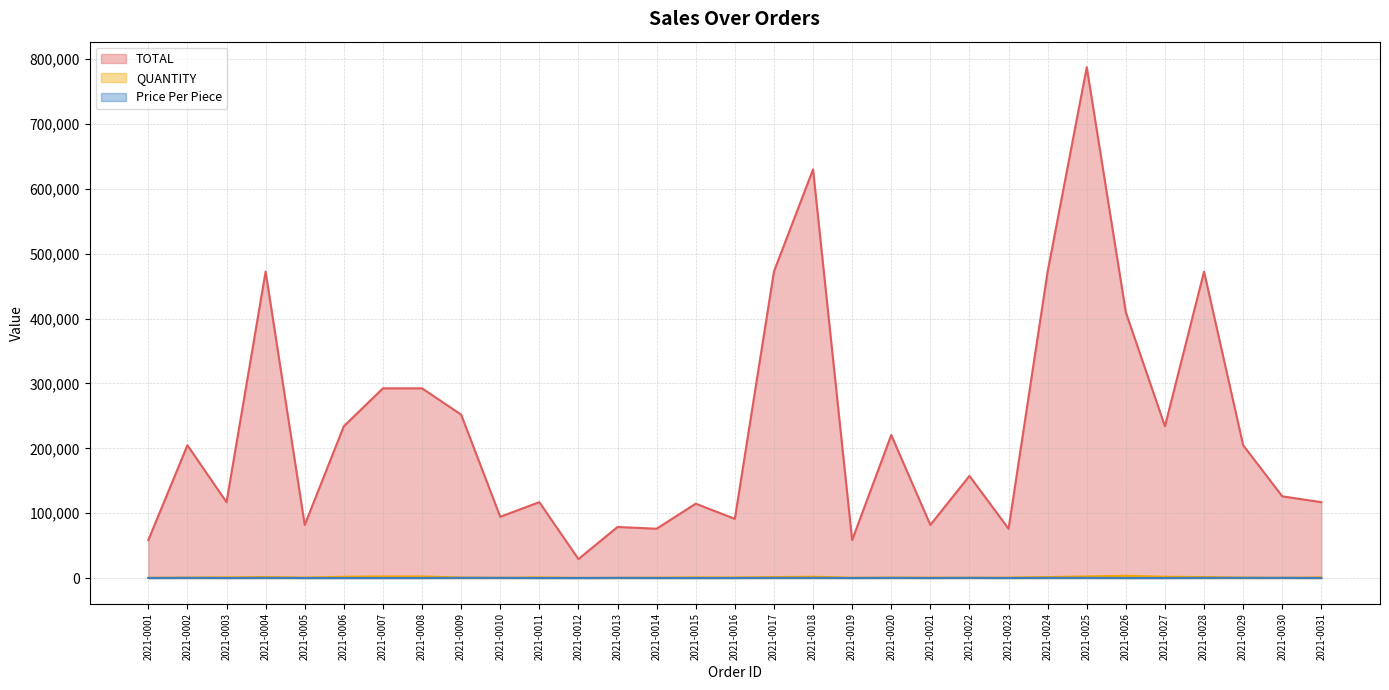

Between 2021-0029 and 2021-0027, which is larger?

2021-0027